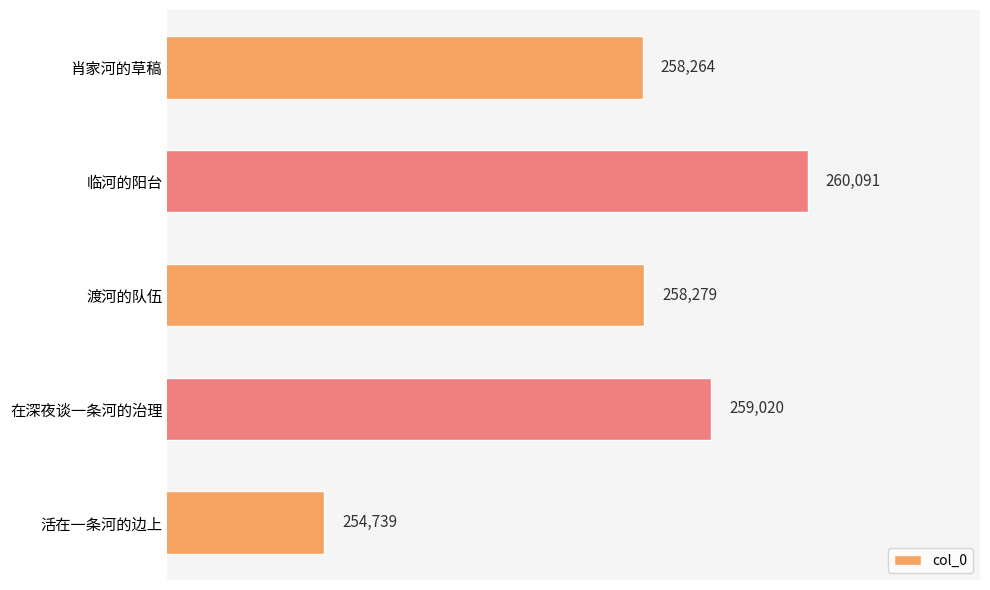

Between 在深夜谈一条河的治理 and 临河的阳台, which is larger?

临河的阳台